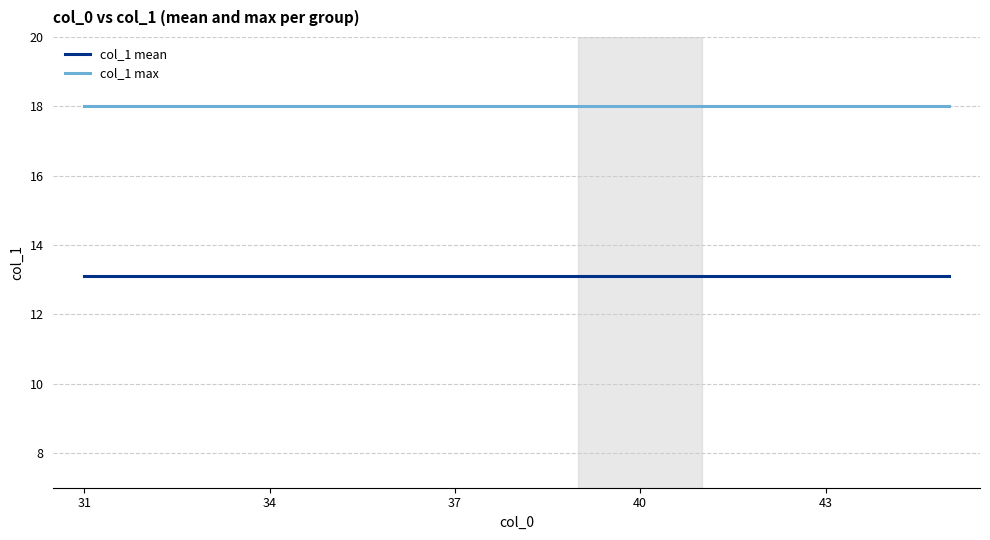

Count the number of categories in the chart.

15